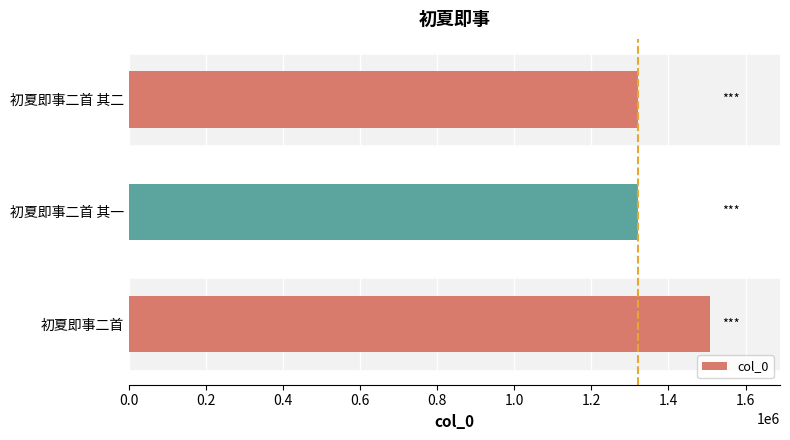

What is the average value?

1383246